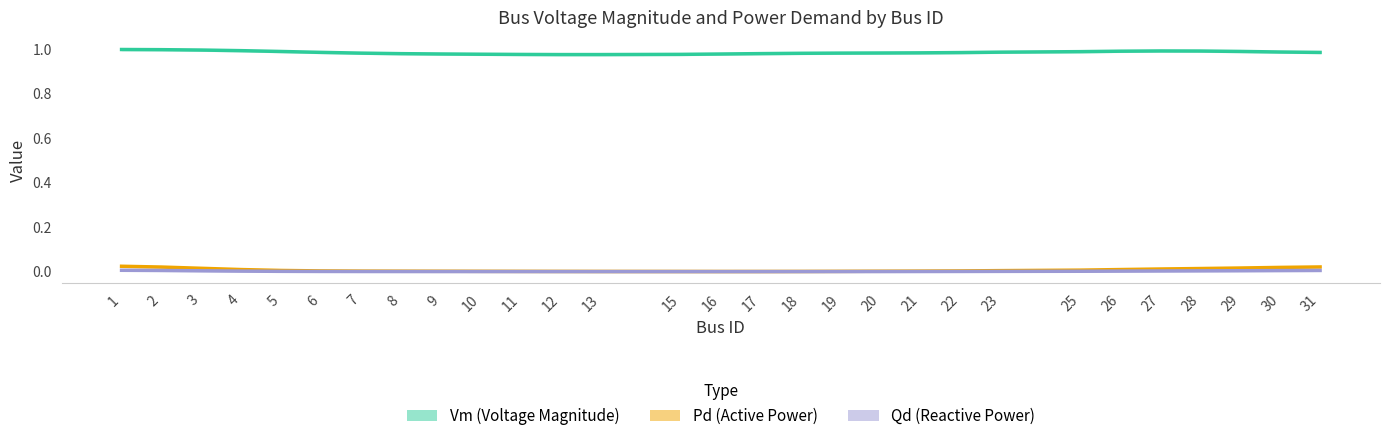

What is the difference between the highest and lowest values at 2?

1.0